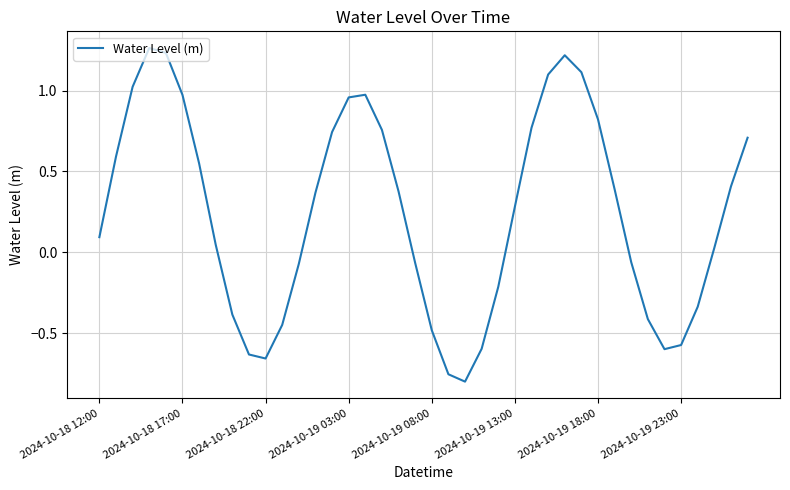

What is the difference between the maximum and minimum values?

2.1